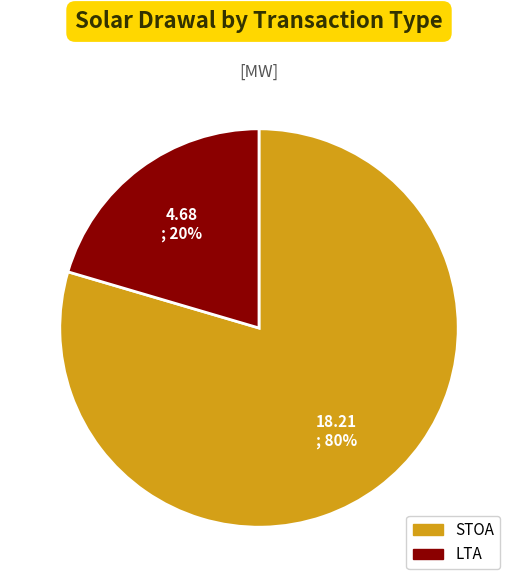

To the nearest percent, what percentage of the pie is STOA?

80%